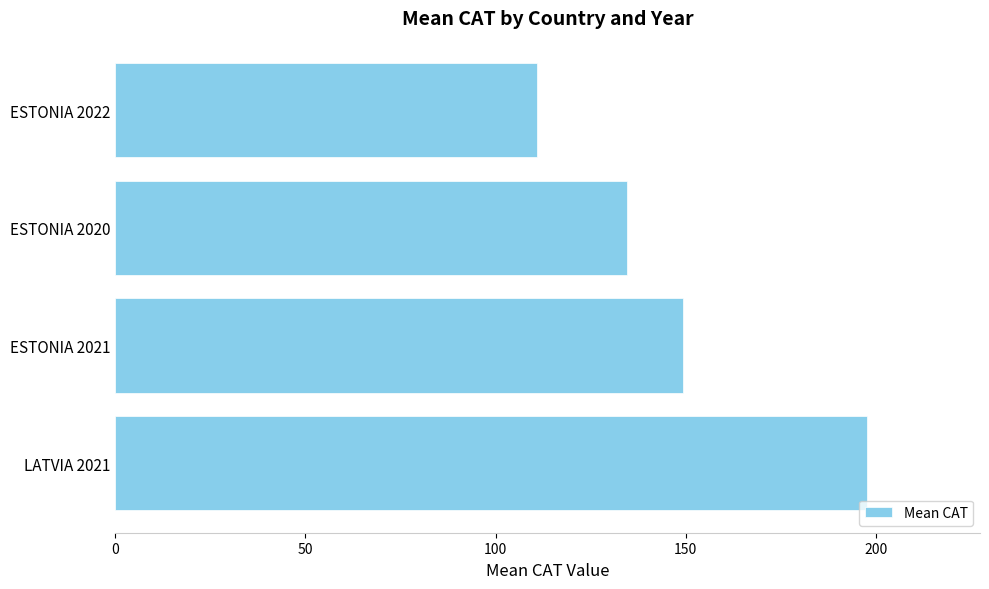

Reading bottom to top, transcribe all the data shown in this chart.

LATVIA 2021=197.7	ESTONIA 2021=149.4	ESTONIA 2020=134.5	ESTONIA 2022=111.0